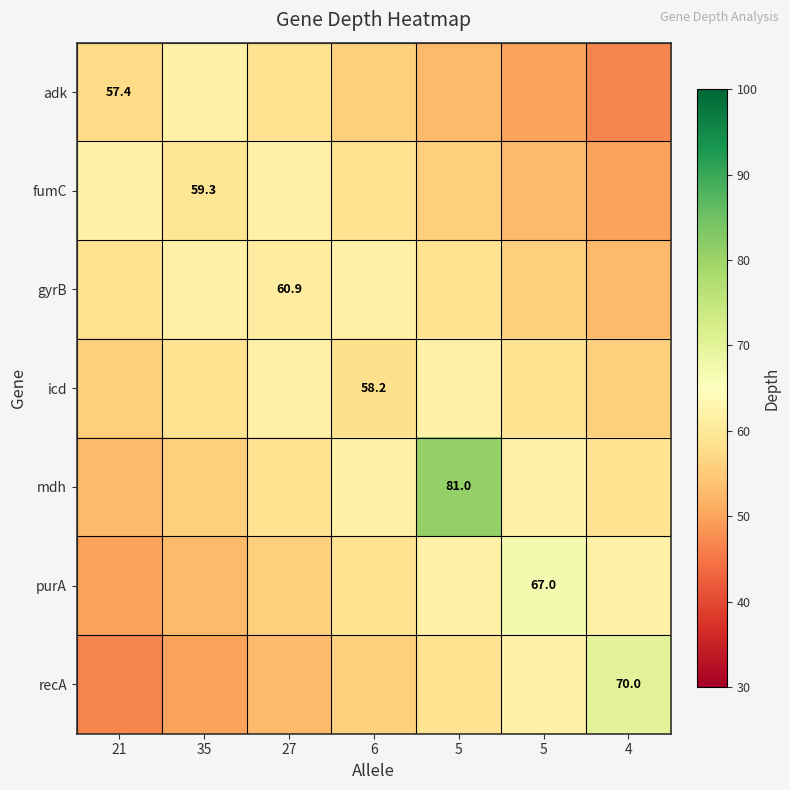

Between 21 and 5, which series saw the biggest shift?

mdh